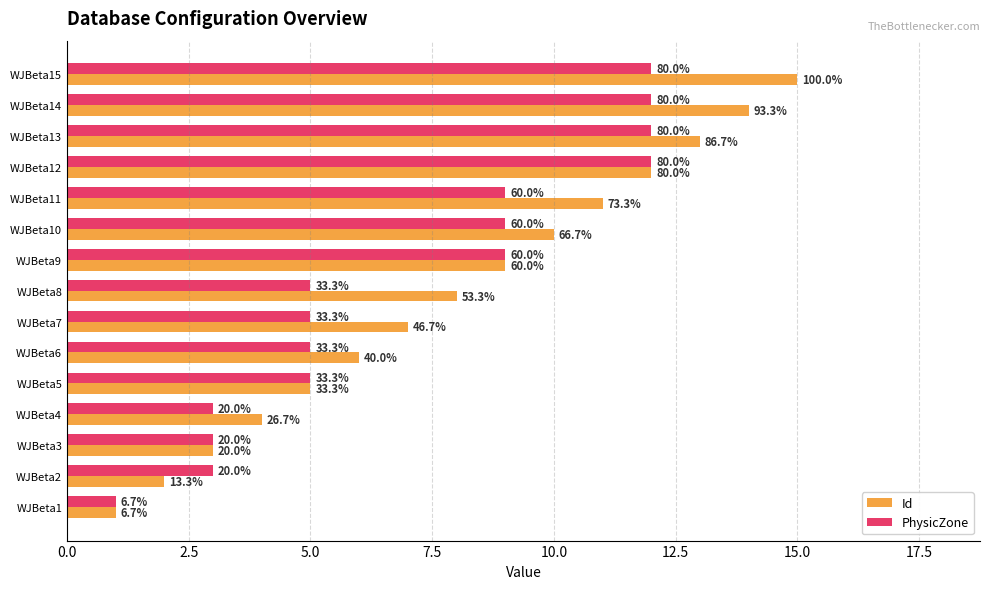

What is the sum of all Id values?

120